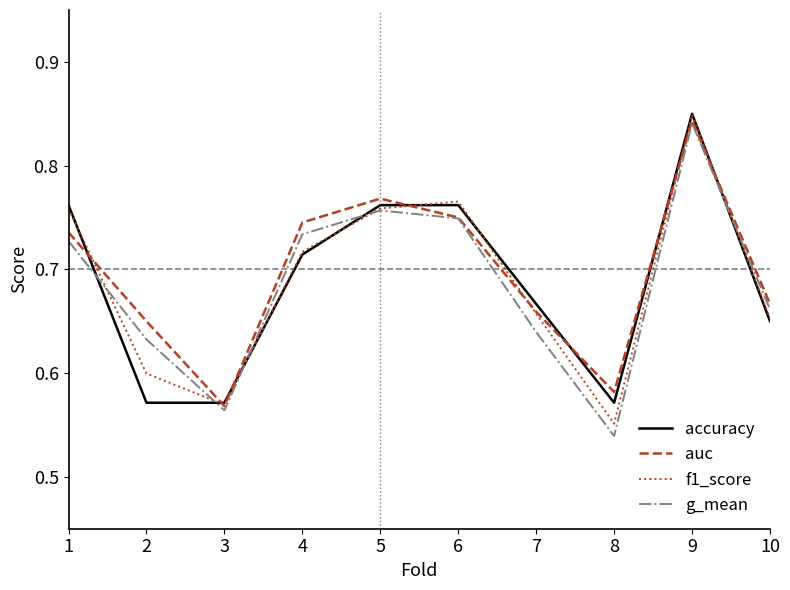

What is the difference between the maximum and second lowest values in the accuracy series?

0.3